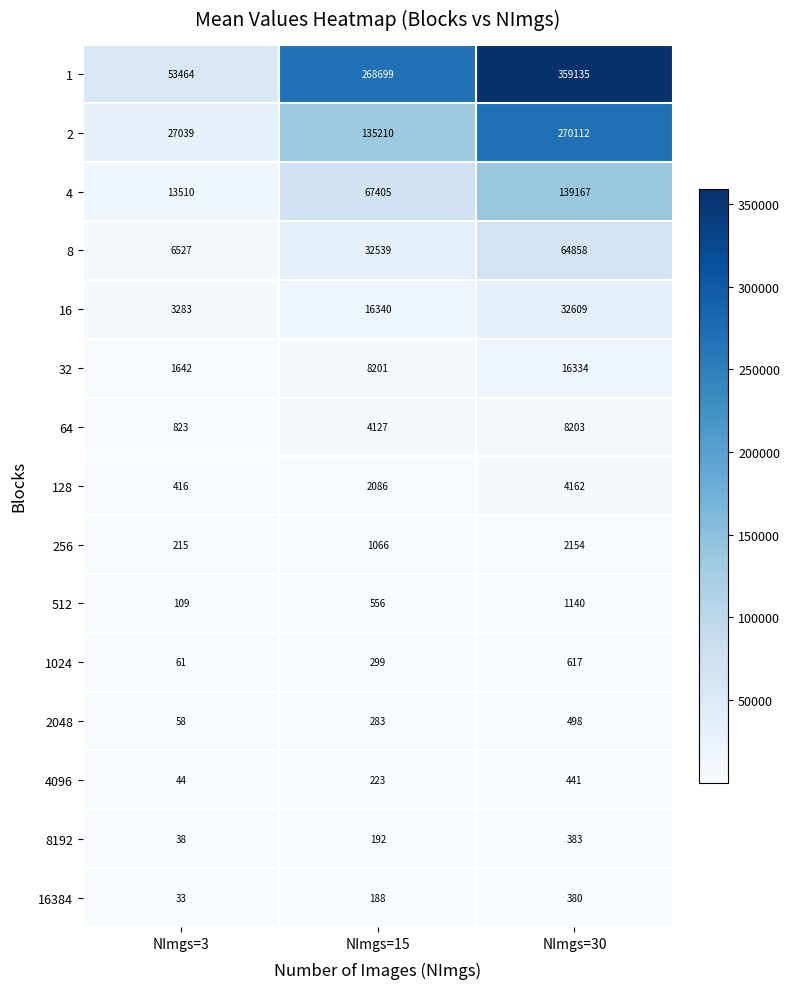

What is the difference between the second highest and minimum values in the 64 series?

3304